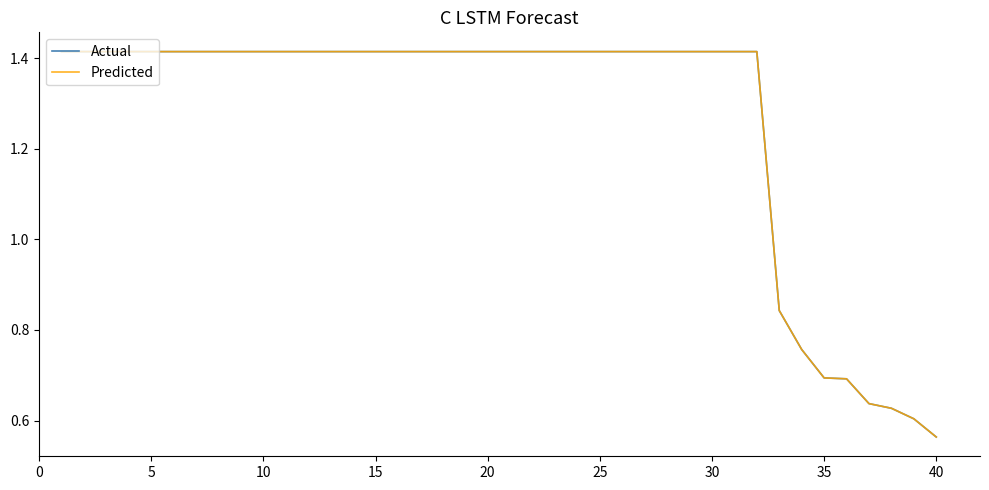

What is the minimum value for Predicted?

0.6